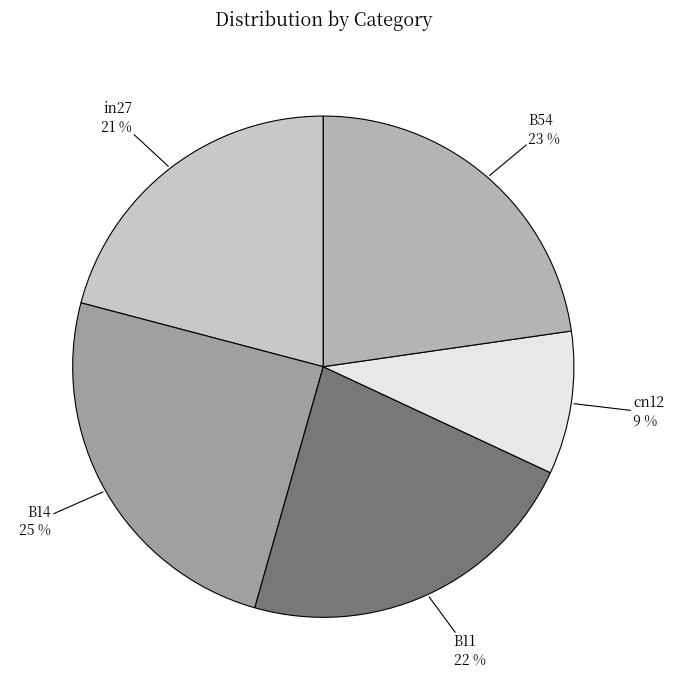

Which has a higher value, B14 or B11?

B14